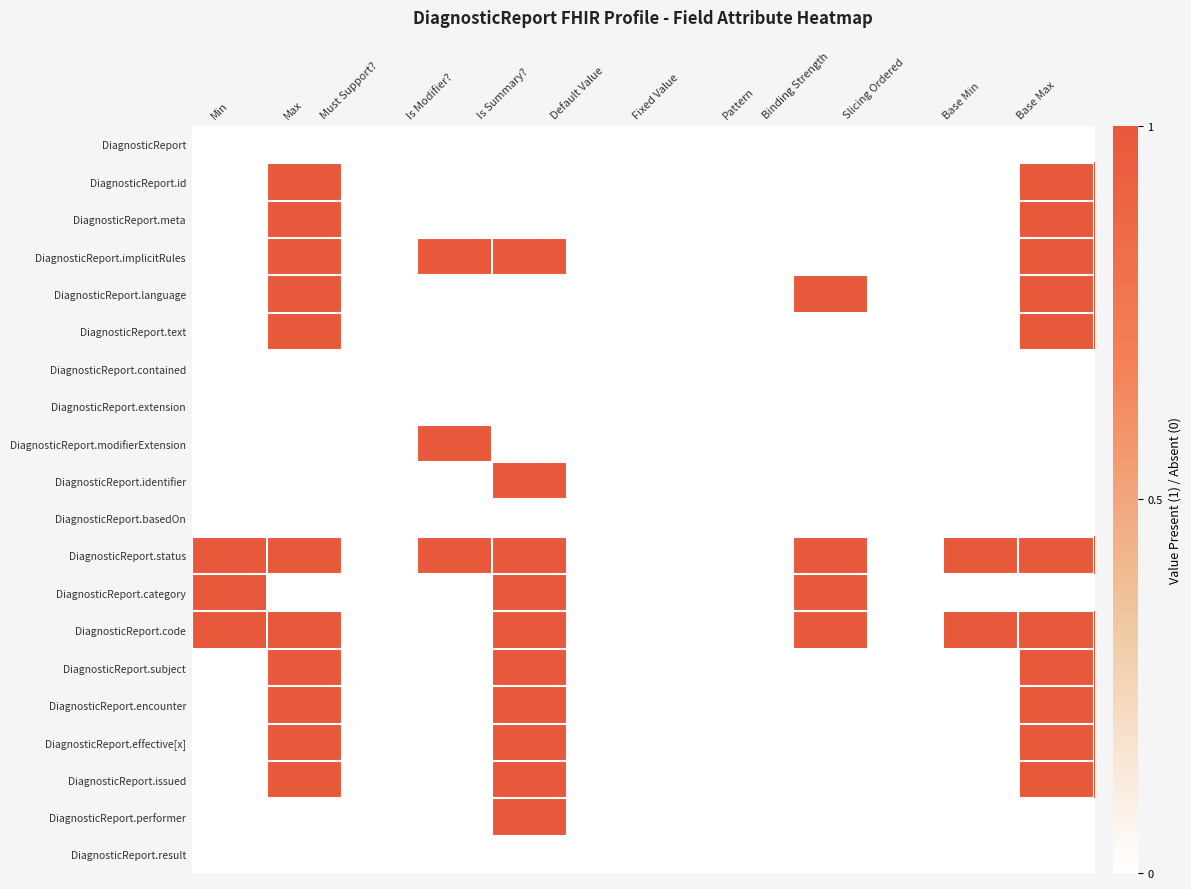

At Slicing Ordered, list the series in order from largest to smallest.

DiagnosticReport, DiagnosticReport.id, DiagnosticReport.meta, DiagnosticReport.implicitRules, DiagnosticReport.language, DiagnosticReport.text, DiagnosticReport.contained, DiagnosticReport.extension, DiagnosticReport.modifierExtension, DiagnosticReport.identifier, DiagnosticReport.basedOn, DiagnosticReport.status, DiagnosticReport.category, DiagnosticReport.code, DiagnosticReport.subject, DiagnosticReport.encounter, DiagnosticReport.effective[x], DiagnosticReport.issued, DiagnosticReport.performer, DiagnosticReport.result